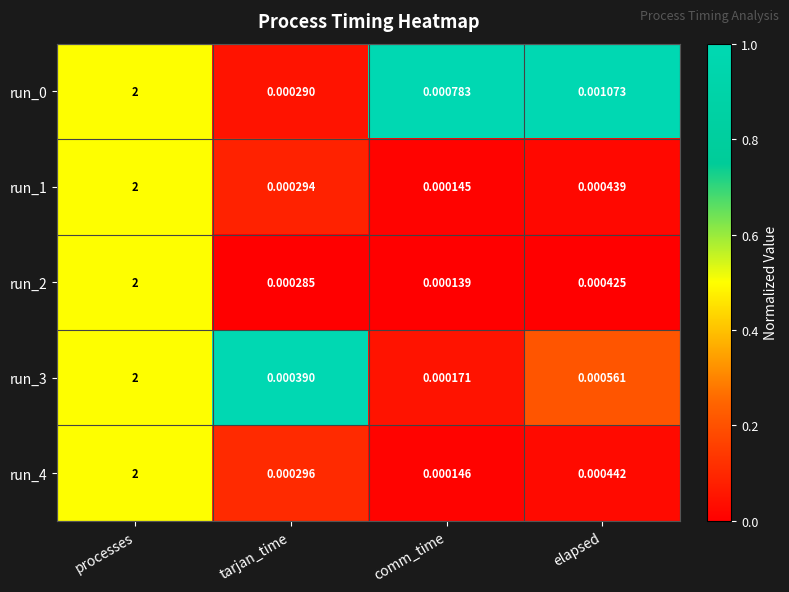

At which category does the chart reach its minimum across all series?

comm_time